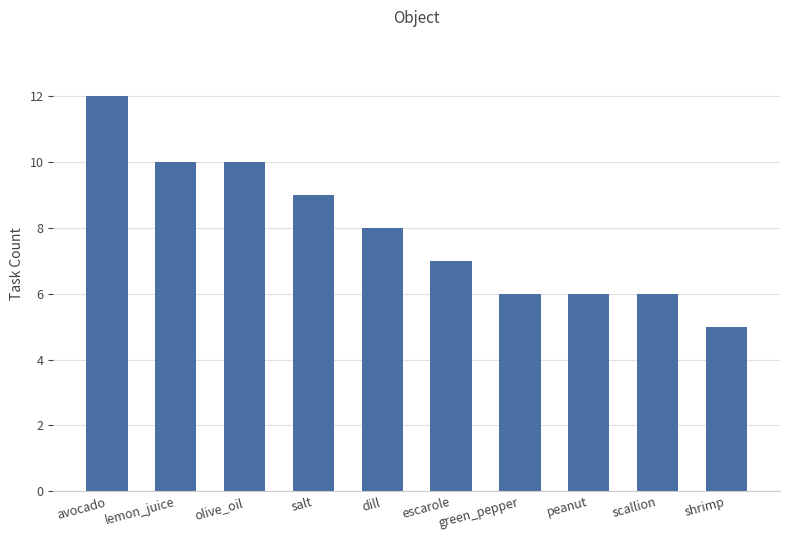

What is the minimum value shown in the chart?

5